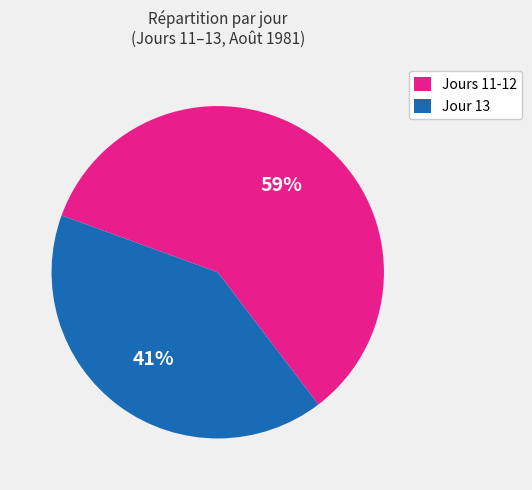

The Jour 13 slice represents 36% of the pie. True or false?

False